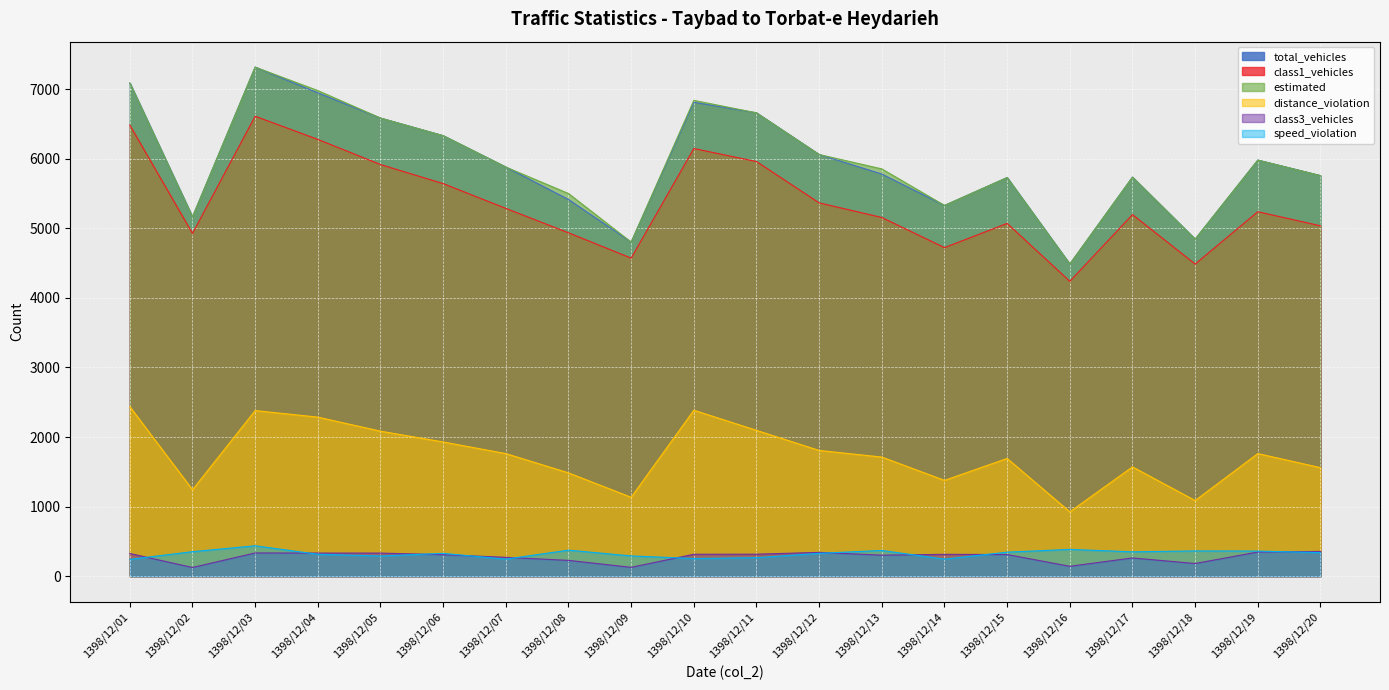

Is the value of class3_vehicles at 1398/12/01 greater than the value of distance_violation at 1398/12/14?

No